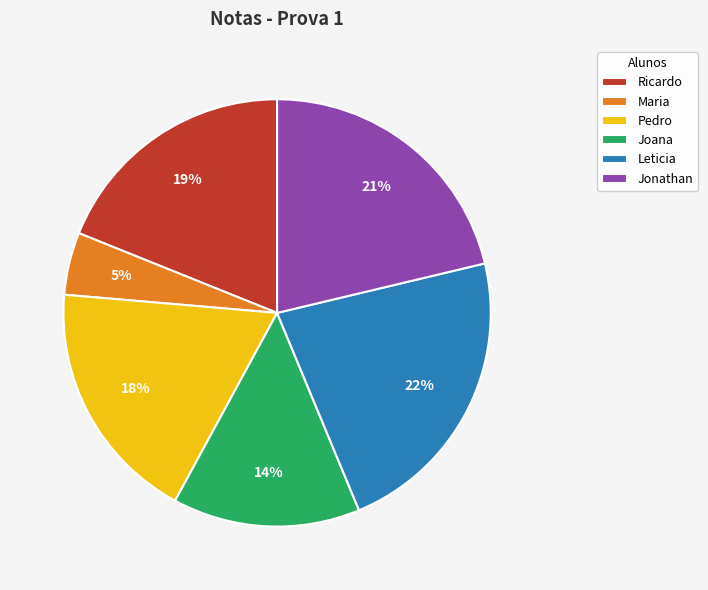

Between Maria and Pedro, which is larger?

Pedro